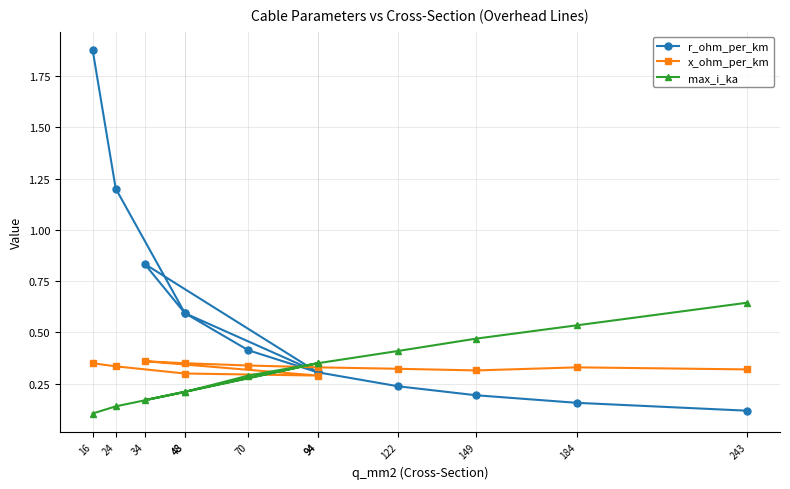

How many intersections are there between max_i_ka and x_ohm_per_km?

3